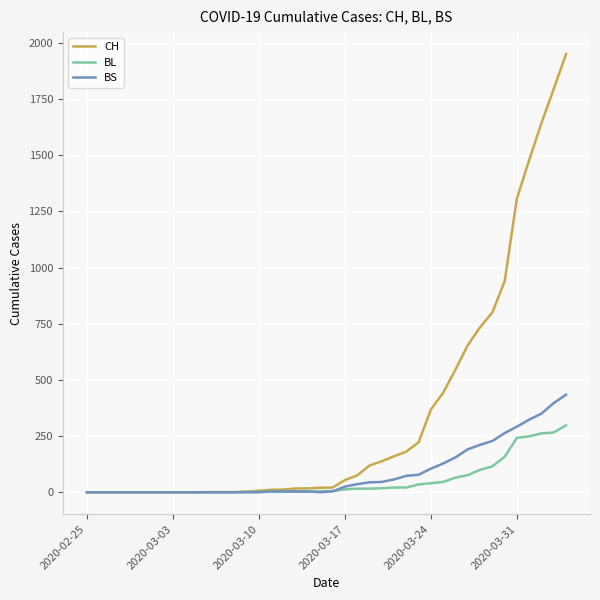

What is the sum of all BL values?

2078